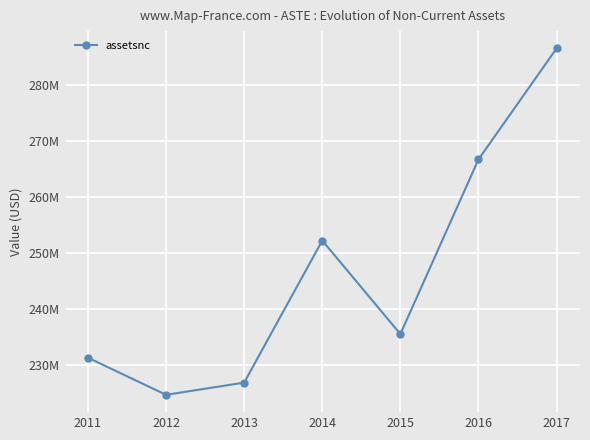

What is the change in value from 2013 to 2014?

+25394000